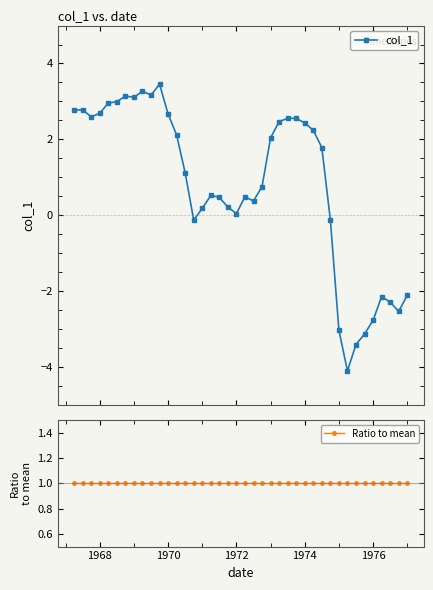

What is the value of the col_1 point at the 22nd from the left?

0.4